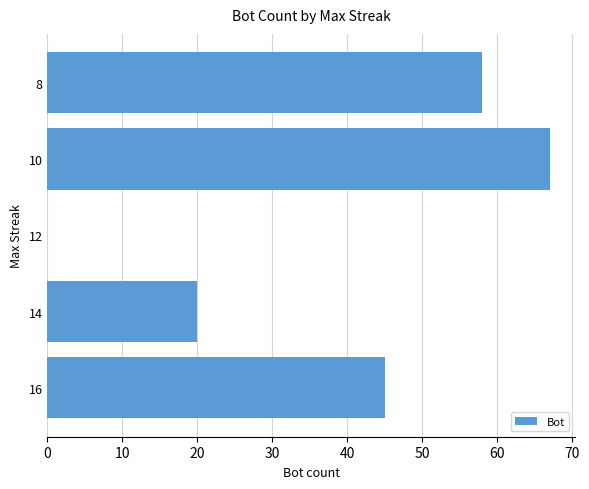

The chart shows a value of 84 at 8. True or false?

False